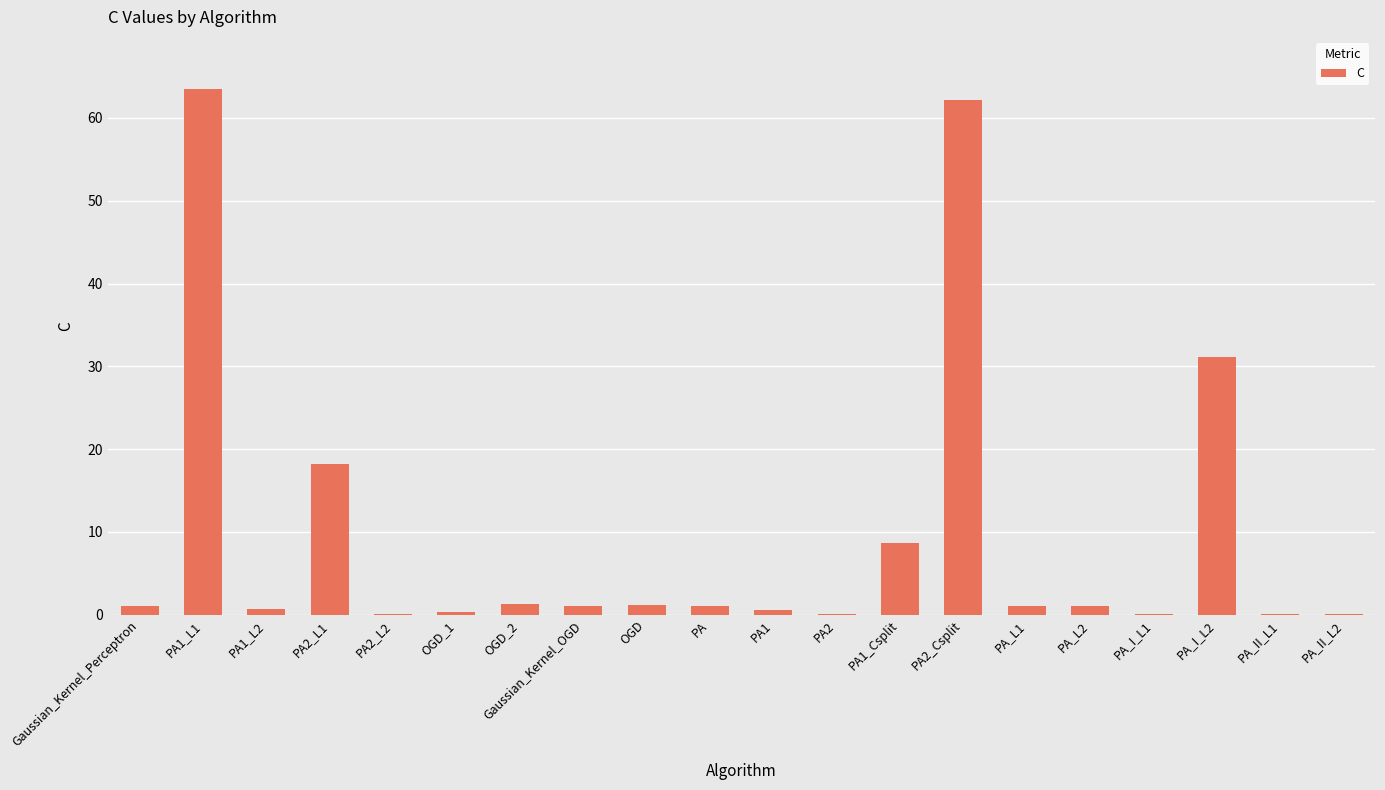

What is the change in value from PA2_L2 to Gaussian_Kernel_OGD?

+0.9